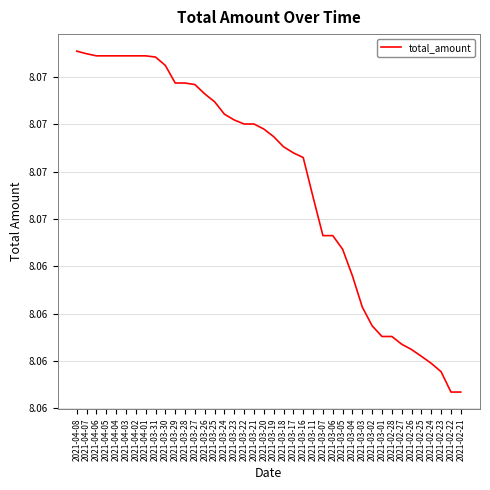

Reading left to right, list all the values displayed in this chart.

2021-04-08=8.1	2021-04-07=8.1	2021-04-06=8.1	2021-04-05=8.1	2021-04-04=8.1	2021-04-03=8.1	2021-04-02=8.1	2021-04-01=8.1	2021-03-31=8.1	2021-03-30=8.1	2021-03-29=8.1	2021-03-28=8.1	2021-03-27=8.1	2021-03-26=8.1	2021-03-25=8.1	2021-03-24=8.1	2021-03-23=8.1	2021-03-22=8.1	2021-03-21=8.1	2021-03-20=8.1	2021-03-19=8.1	2021-03-18=8.1	2021-03-17=8.1	2021-03-16=8.1	2021-03-11=8.1	2021-03-07=8.1	2021-03-06=8.1	2021-03-05=8.1	2021-03-04=8.1	2021-03-03=8.1	2021-03-02=8.1	2021-03-01=8.1	2021-02-28=8.1	2021-02-27=8.1	2021-02-26=8.1	2021-02-25=8.1	2021-02-24=8.1	2021-02-23=8.1	2021-02-22=8.1	2021-02-21=8.1